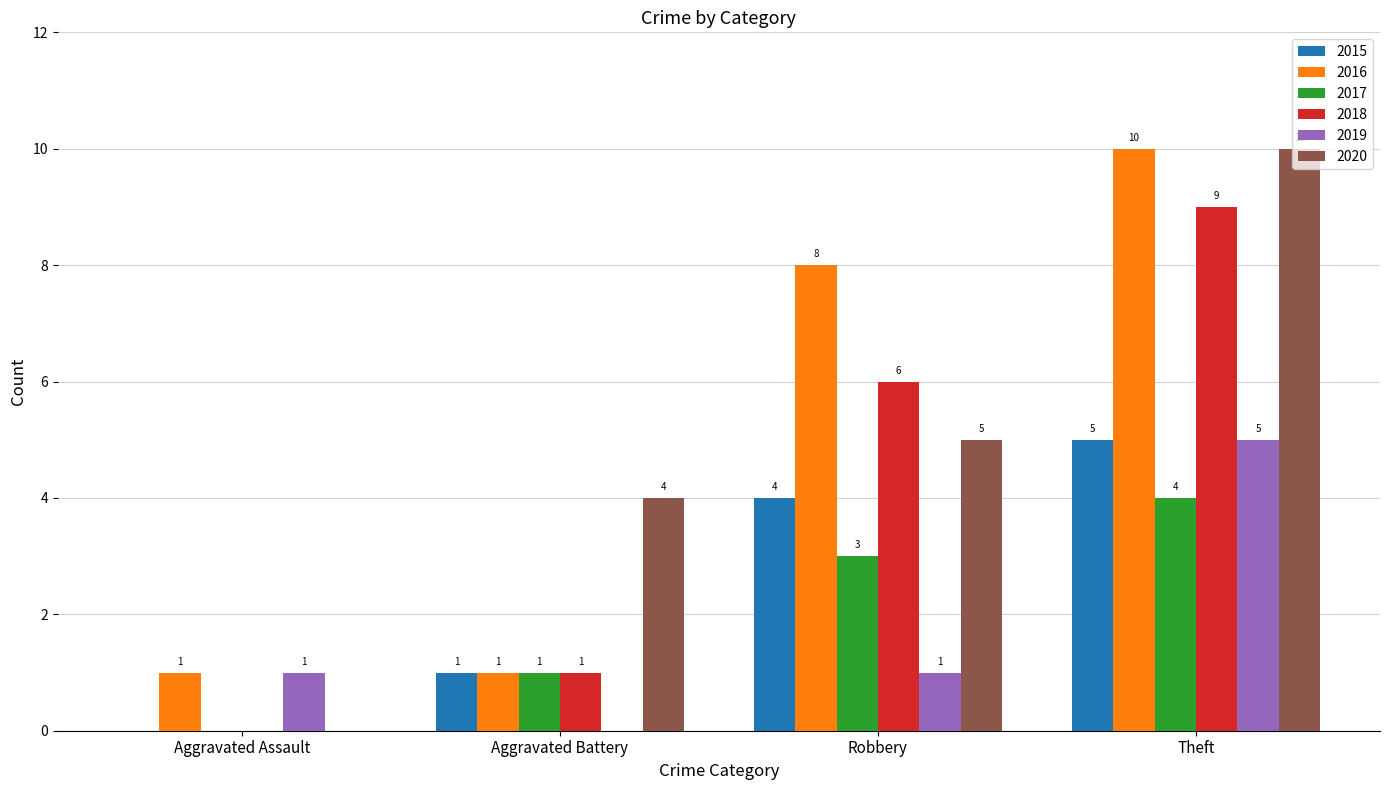

How many values in 2017 are above zero?

3